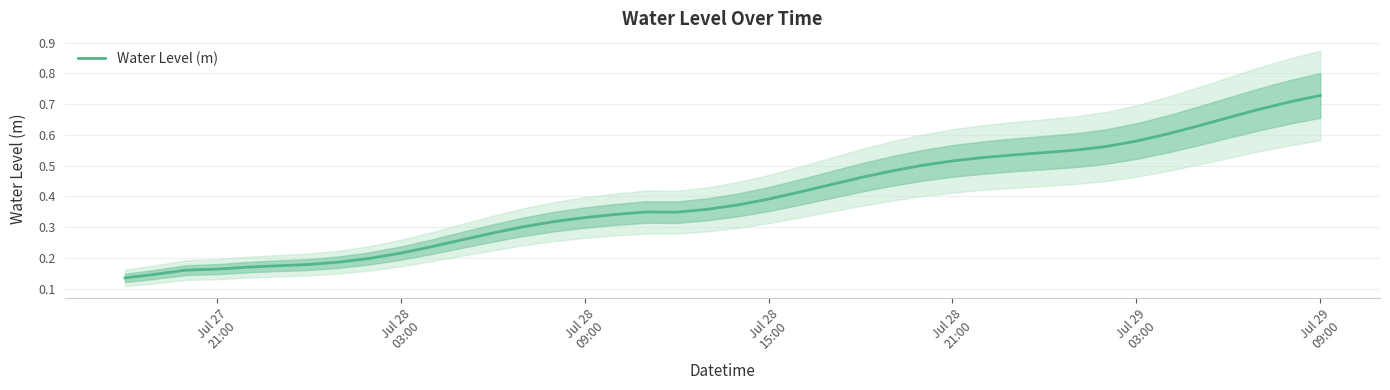

What is the sum of all values?

15.7